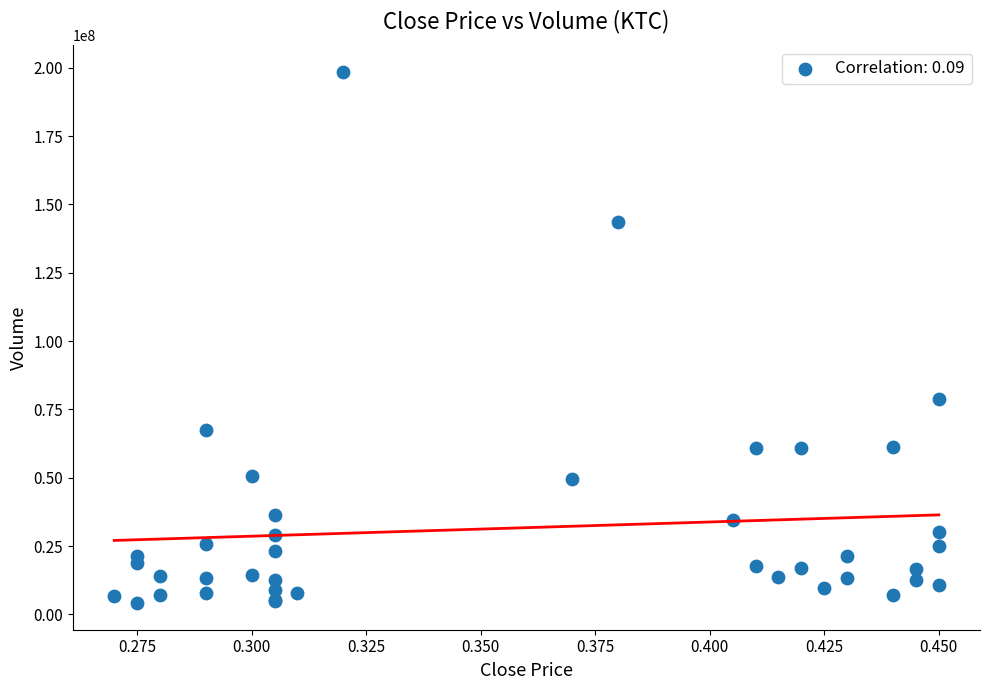

What Y value in the scatter plot is closest to 101295750?

78946700